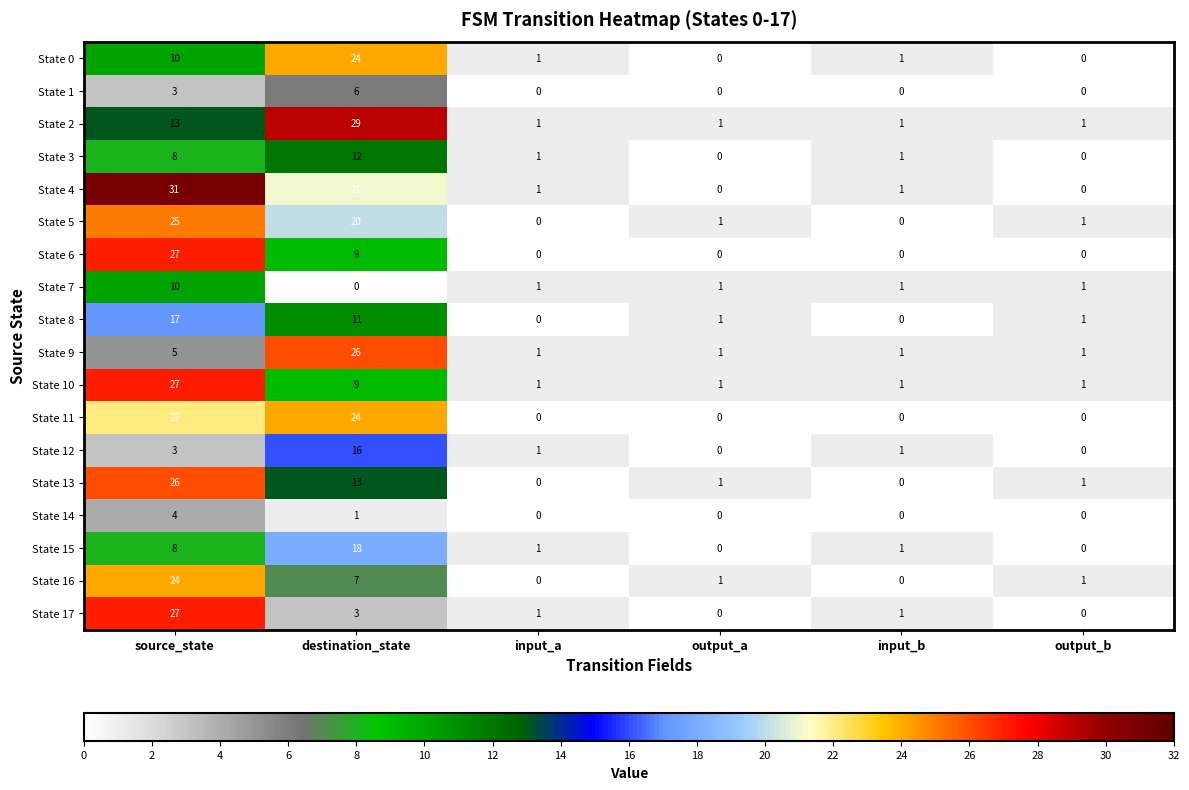

Where is State 10 nearest to the value 14?

destination_state